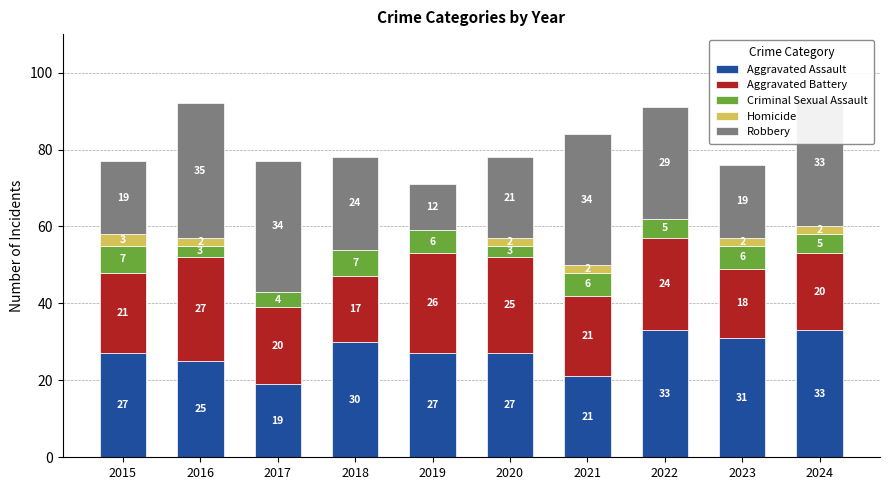

How many categories are shown in the chart?

10